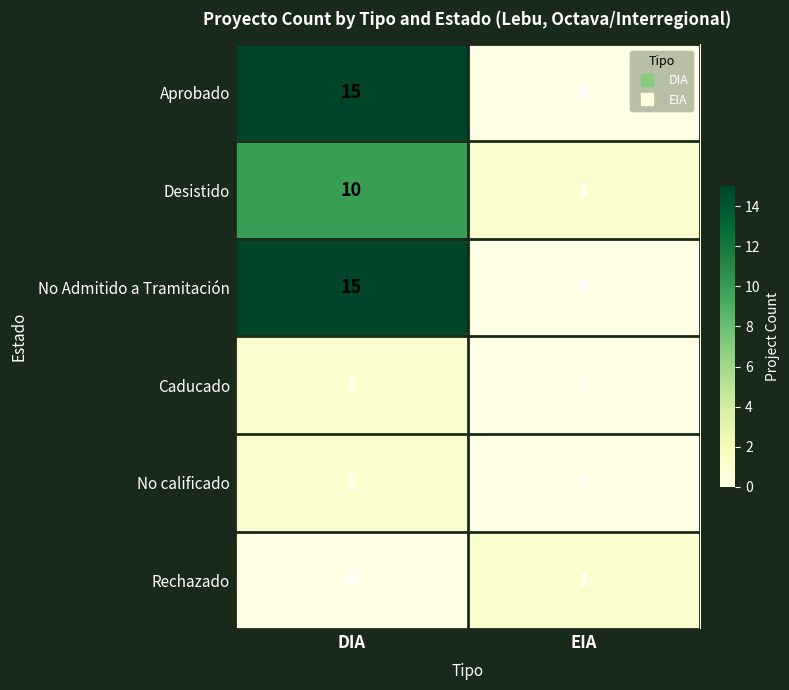

True or false: Caducado has a value of -1 at EIA.

False